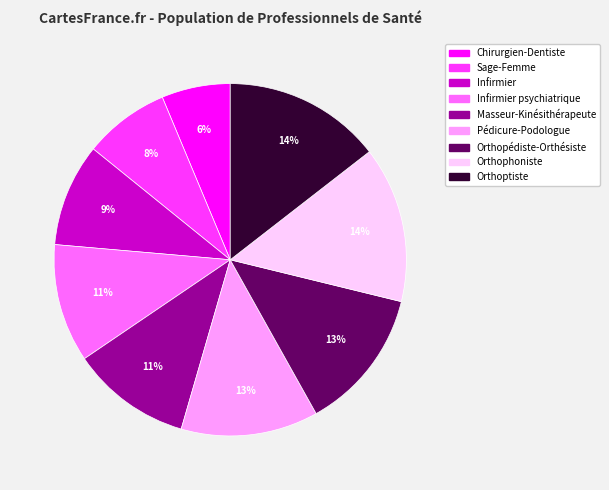

Is the sum of Sage-Femme and Masseur-Kinésithérapeute greater than half?

No